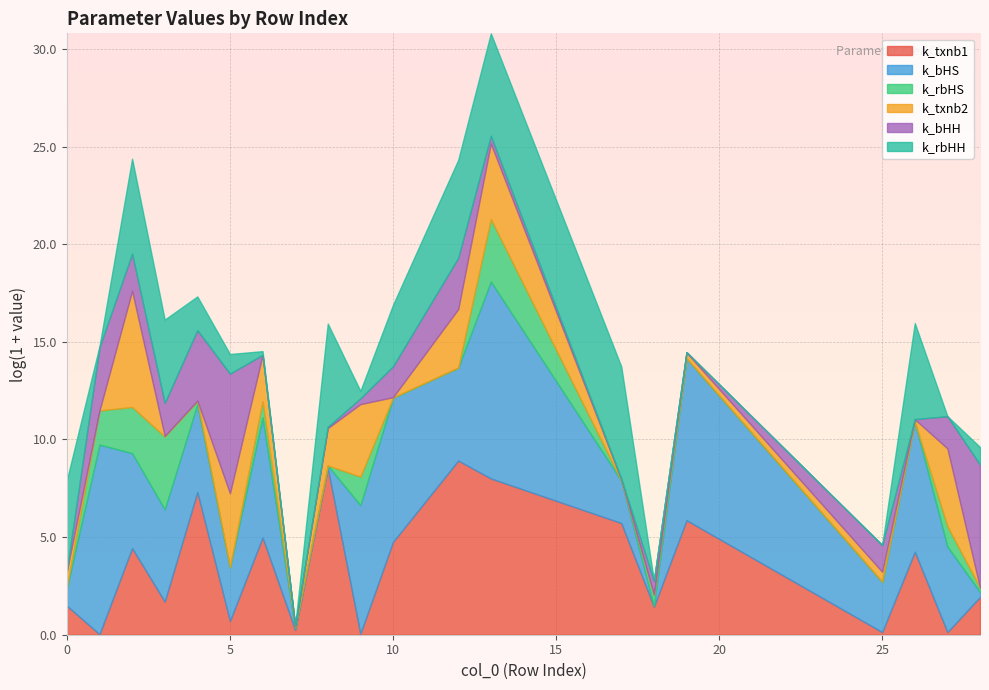

What is the spread (max minus min) of values at 8?

5101.0